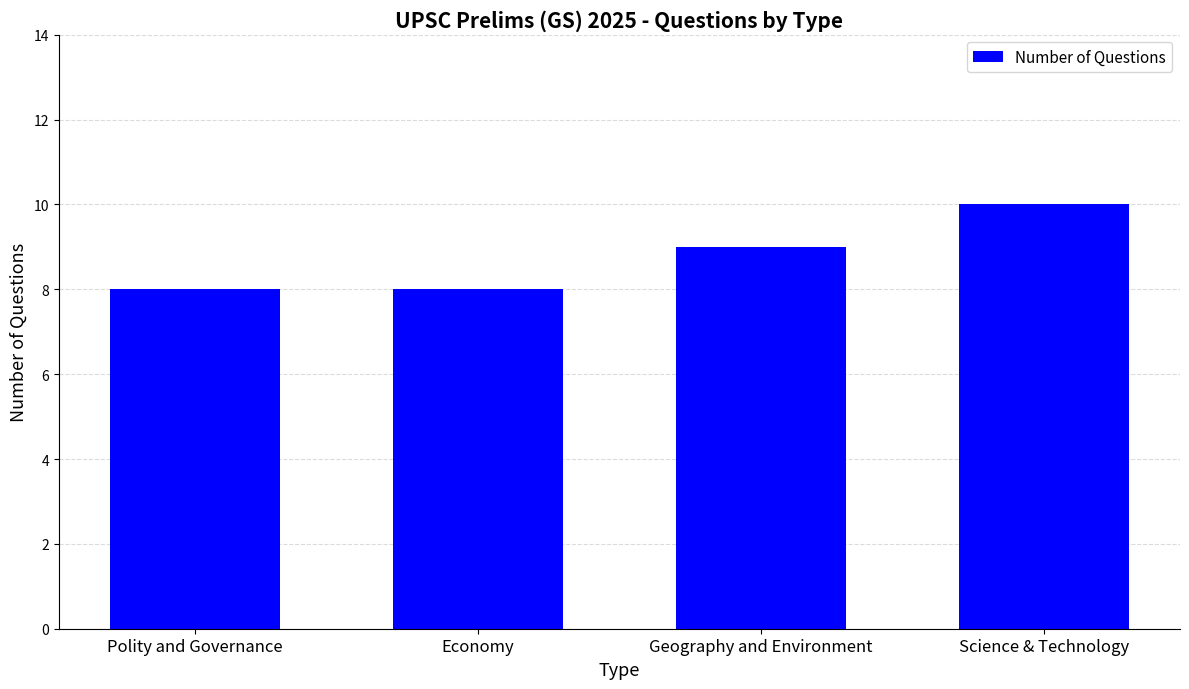

Reading left to right, transcribe all the data shown in this chart.

Polity and Governance=8	Economy=8	Geography and Environment=9	Science & Technology=10